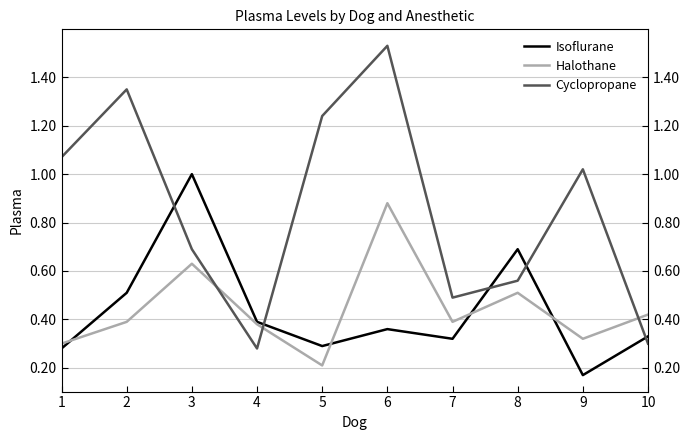

Which series has the largest total across all categories?

Cyclopropane